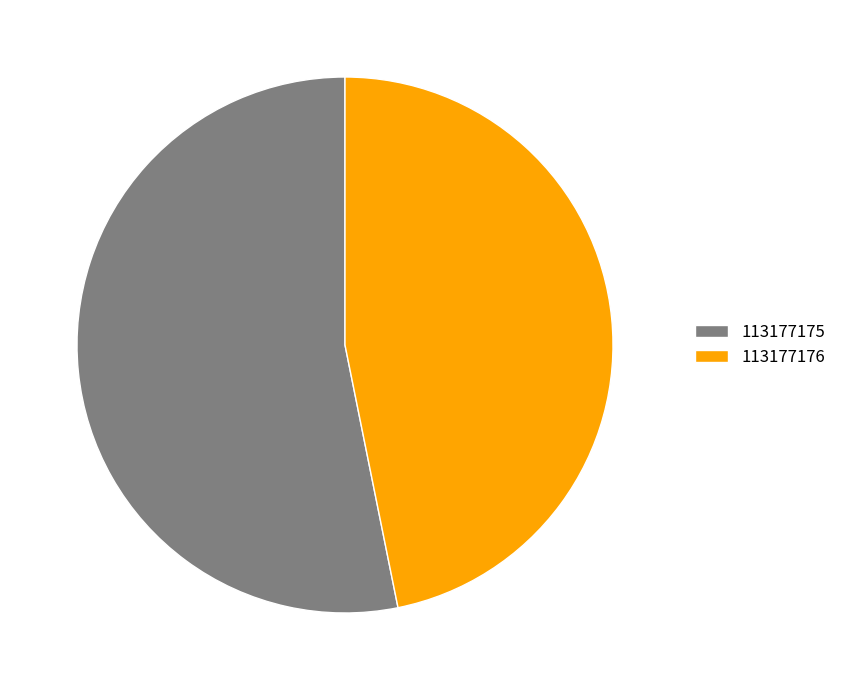

Is the sum of 113177175 and 113177176 greater than half?

Yes